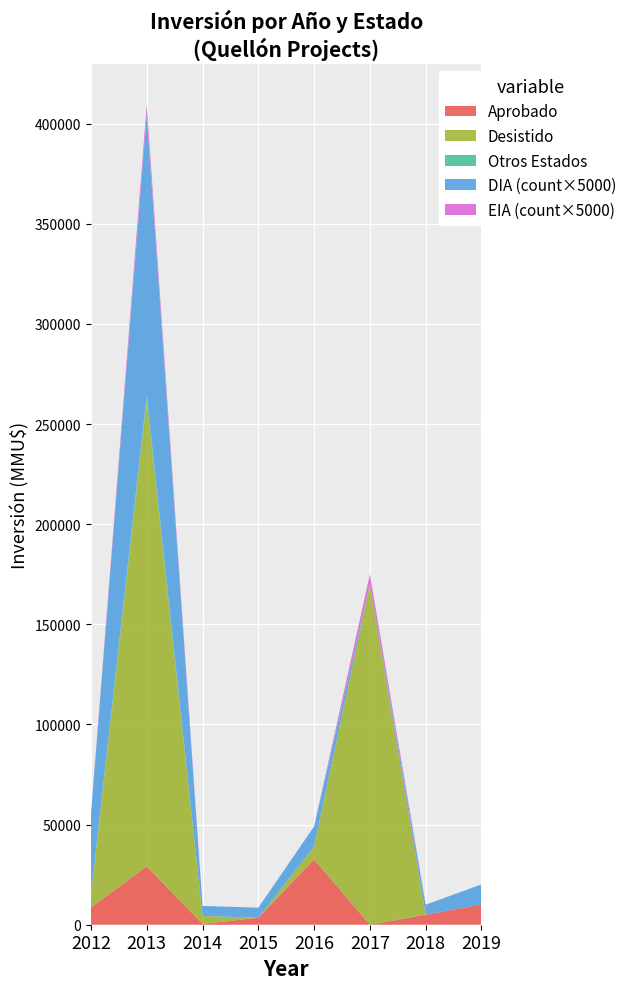

Reading right to left, list all the values displayed in this chart.

DIA: 2019=2	2018=1	2017=0	2016=2	2015=1	2014=1	2013=28	2012=8
EIA: 2019=0	2018=0	2017=1	2016=0	2015=0	2014=0	2013=1	2012=0
Inversión Aprobado: 2019=10129	2018=5000	2017=0	2016=32600	2015=3500	2014=400	2013=29167	2012=8650
Inversión Desistido: 2019=0	2018=0	2017=170000	2016=6500	2015=0	2014=4000	2013=232725	2012=6000
Inversión Otros: 2019=0	2018=0	2017=0	2016=0	2015=0	2014=0	2013=2475	2012=550